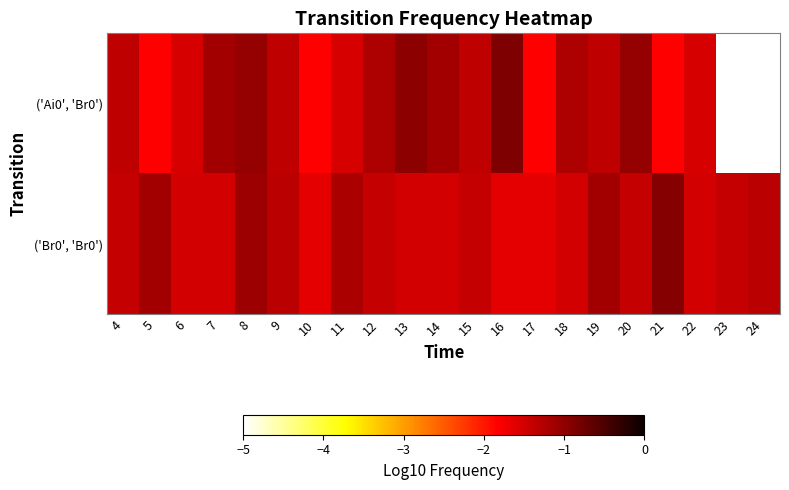

What is the difference between the highest and lowest values at 12?

0.2